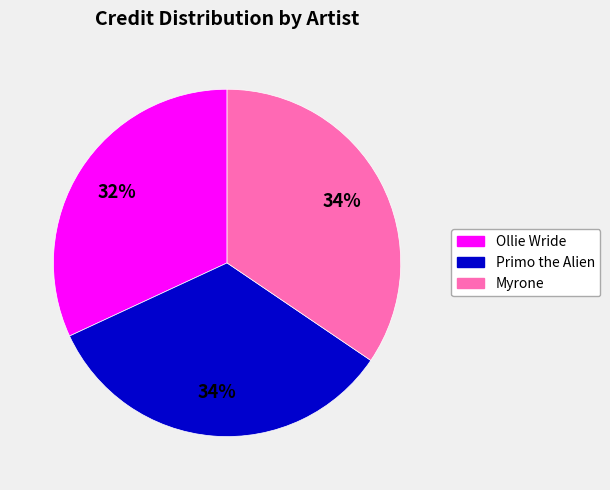

True or false: Primo the Alien accounts for 34% of the total.

True